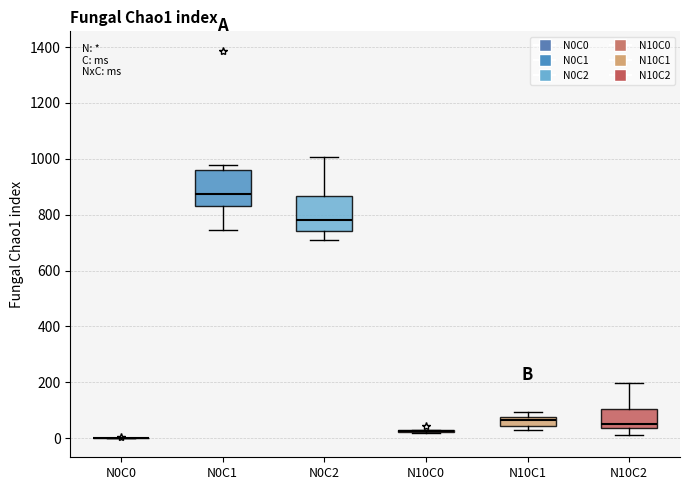

Where does the upper whisker of the box for N10C2 end on the y-axis? The values are not printed on the chart, so give them approximately, as read against the axis.

200